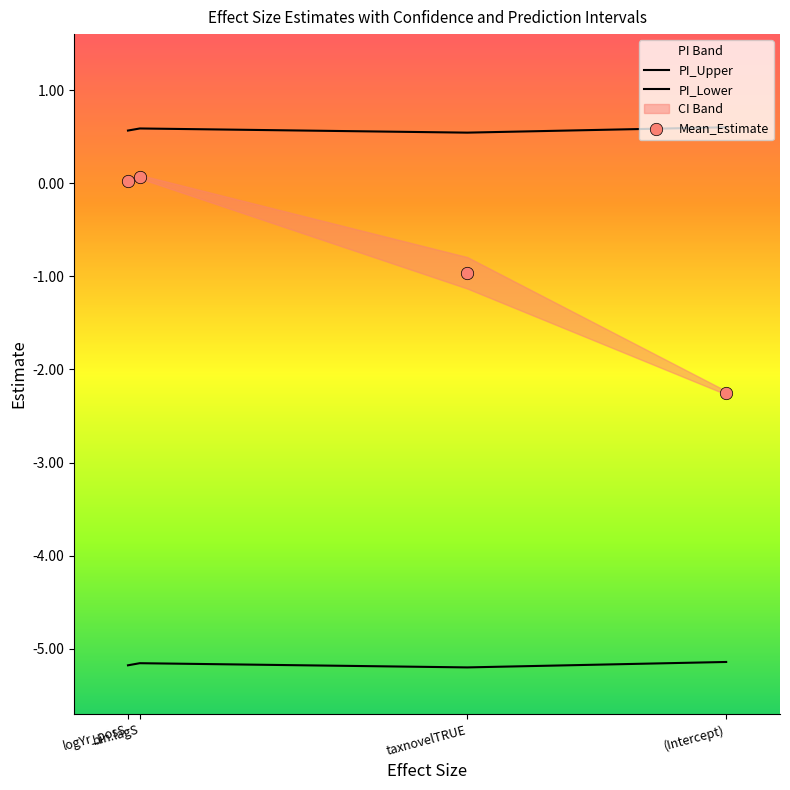

Which series has the largest total across all categories?

PI_Upper